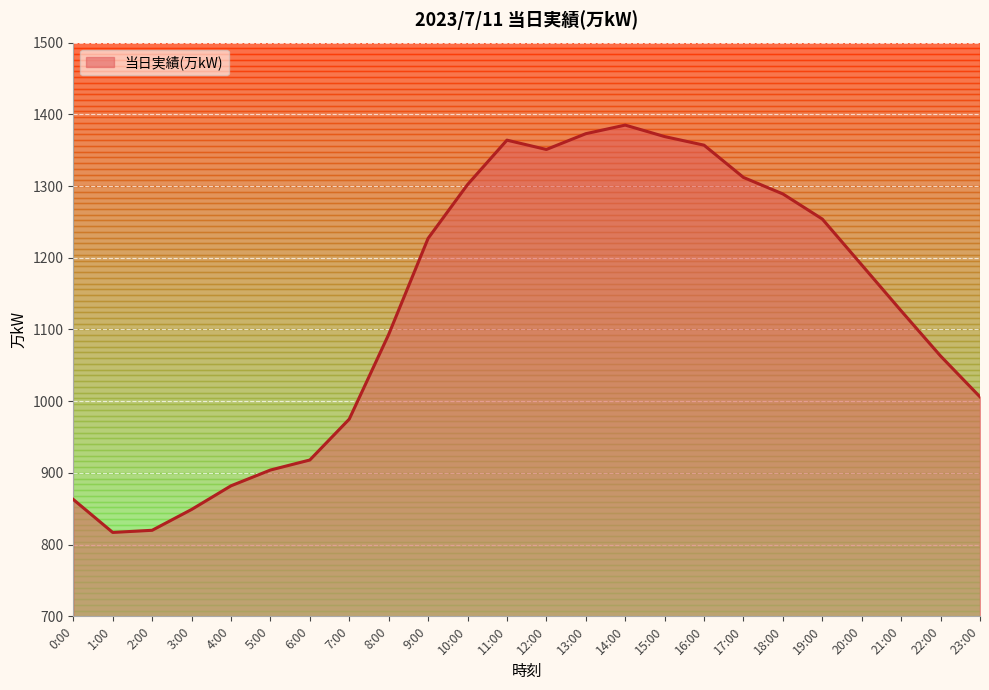

What is the minimum value shown in the chart?

817